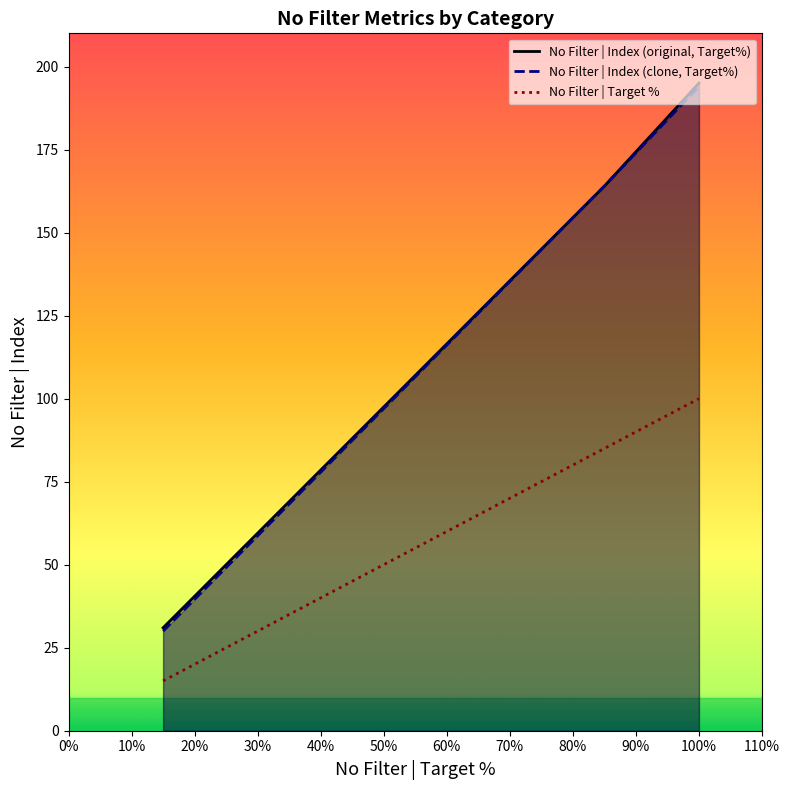

At which label does No Filter | Index (clone, Target%) reach its peak?

100%